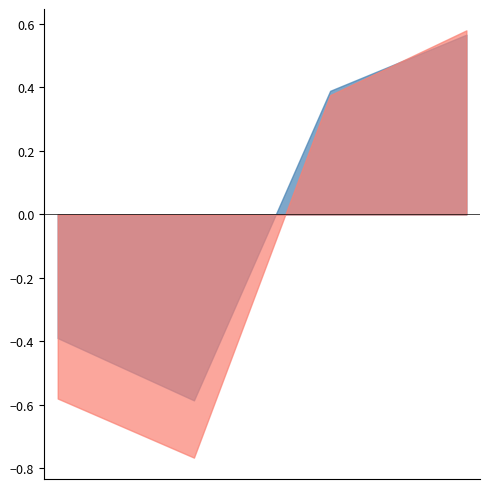

True or false: VFGM has a value of 1.4 at VFGM.

False